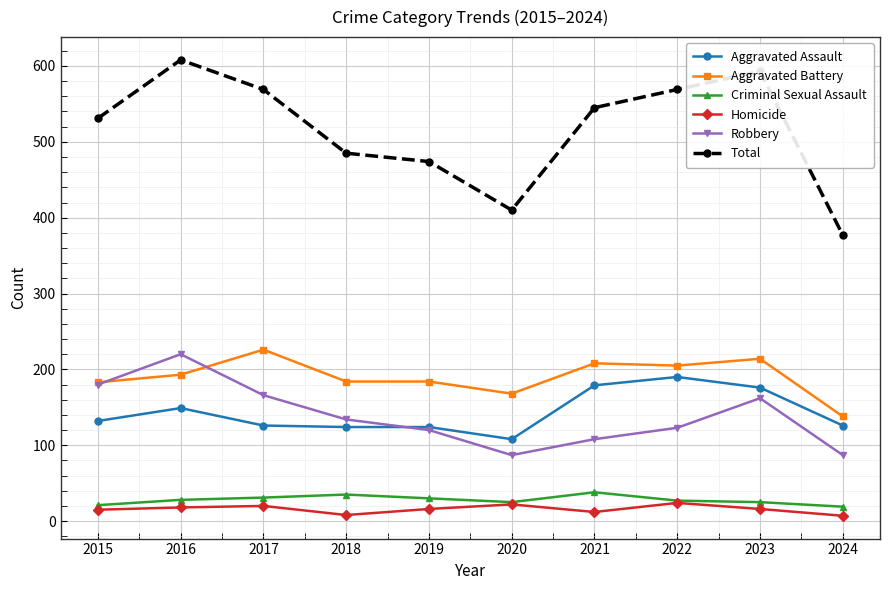

What is the value of the Aggravated Battery point at the 1st from the left?

183